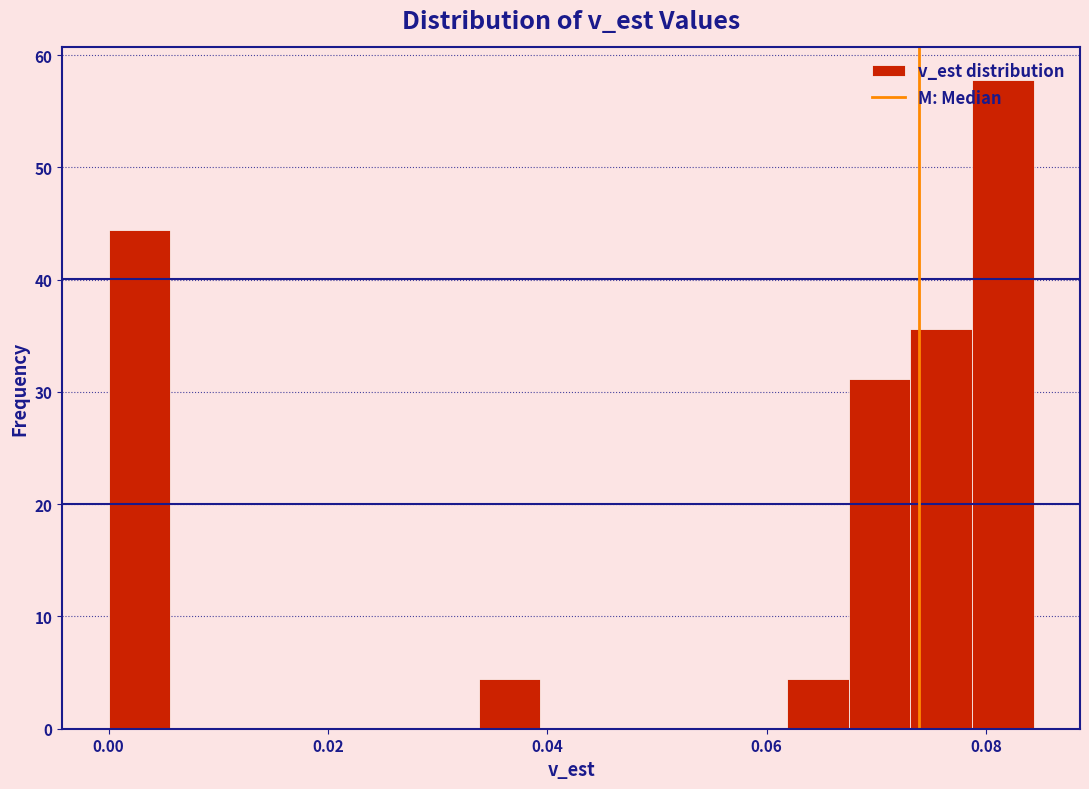

Around what value on the x-axis is the tallest bar? Give the approximate position of its centre, as read against the axis.

0.082